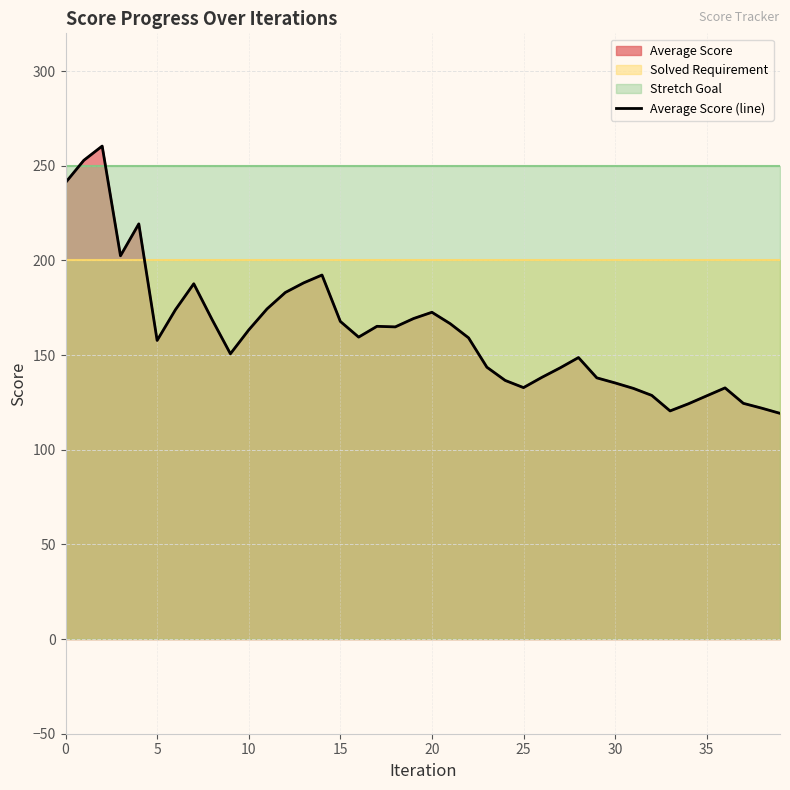

How many points are lower than both their immediate neighbors (excluding endpoints)?

7